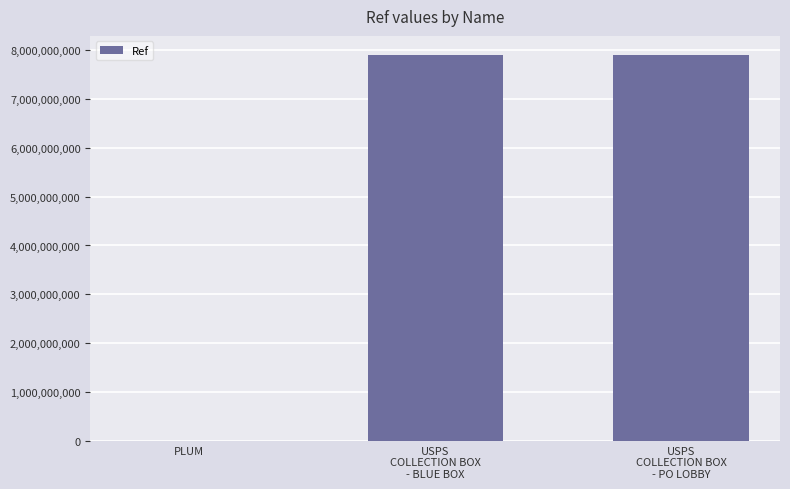

What is the greatest value displayed?

7895200003